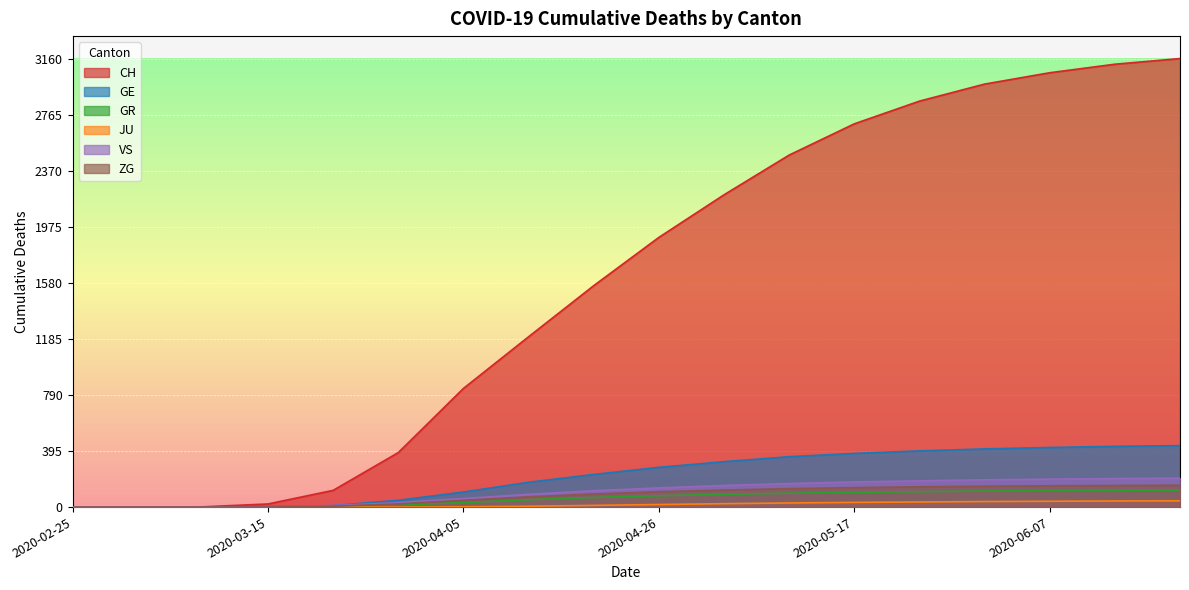

At which label is GR closest to 60?

2020-04-12